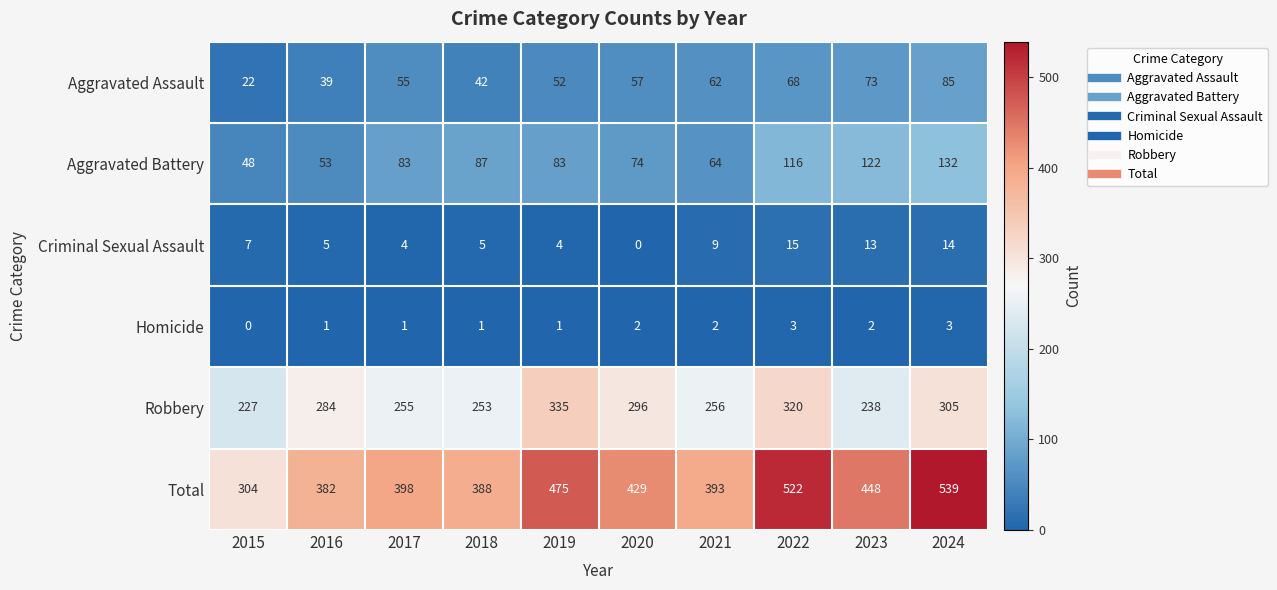

What is the lowest value of the Aggravated Battery series?

48